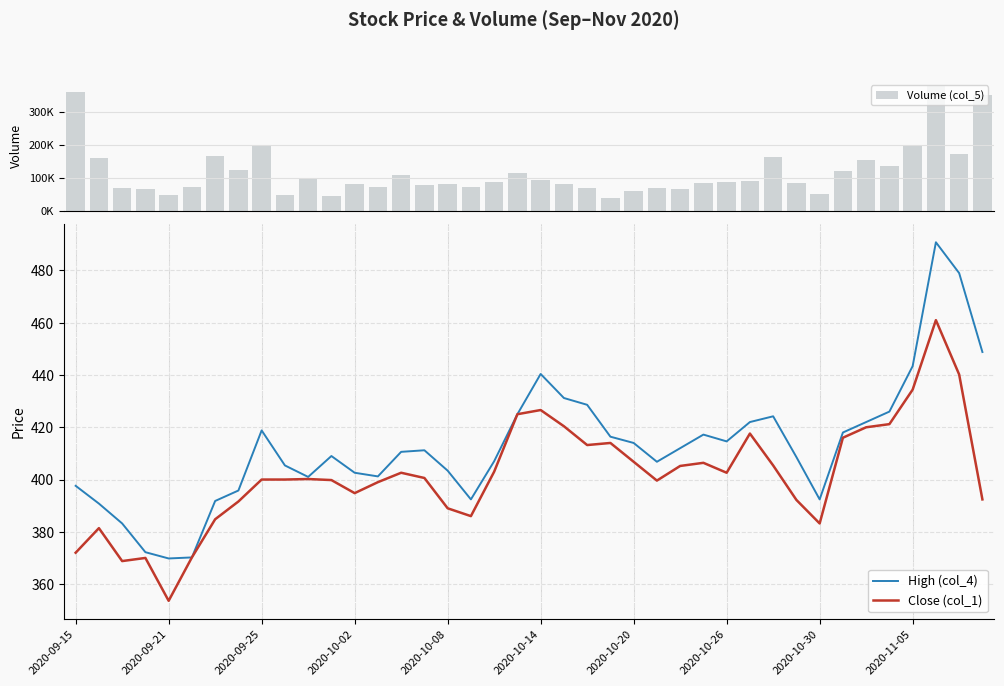

Are the bars horizontal?

No